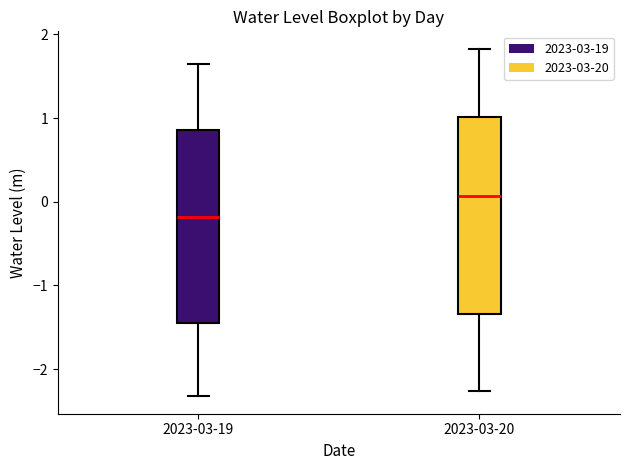

Reading left to right, read every box against the y-axis: the position of its median line, the range the box covers, and the ends of its whiskers. The values are not printed on the chart, so give them approximately, as read against the axis.

2023-03-19: median -0.2, box -1.5 to 0.9, whiskers -2.3 to 1.7
2023-03-20: median 0.1, box -1.3 to 1.0, whiskers -2.3 to 1.8